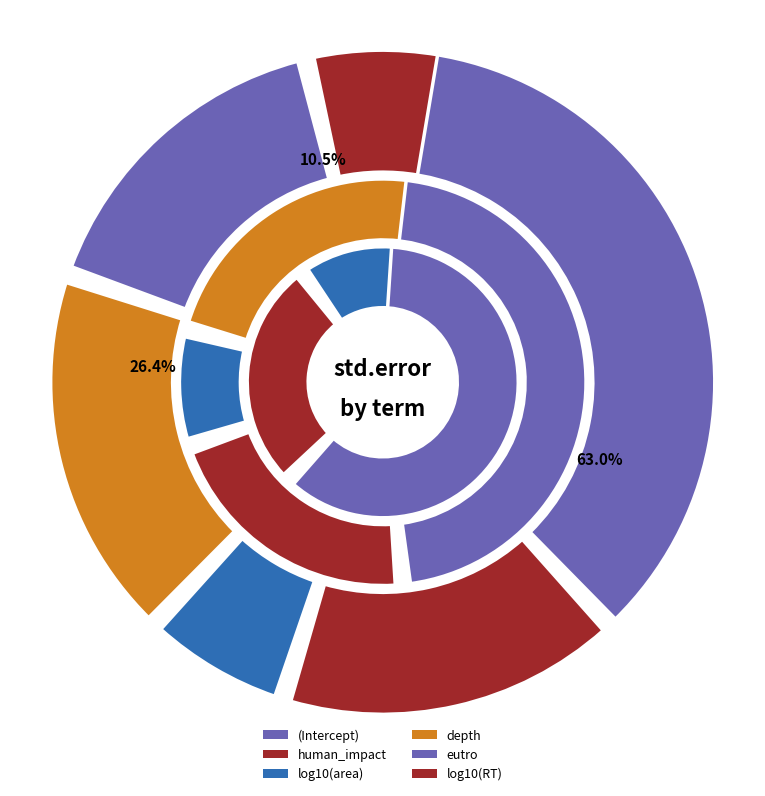

To the nearest percent, what is the average slice percentage?

17%